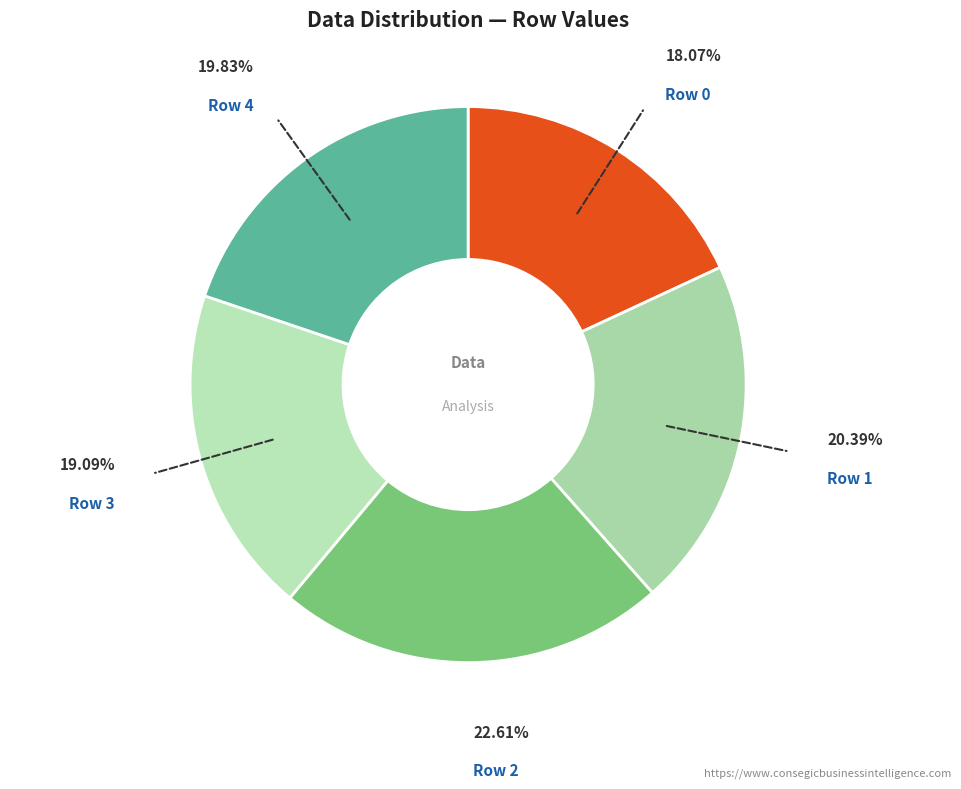

Count the number of slices in the pie.

5